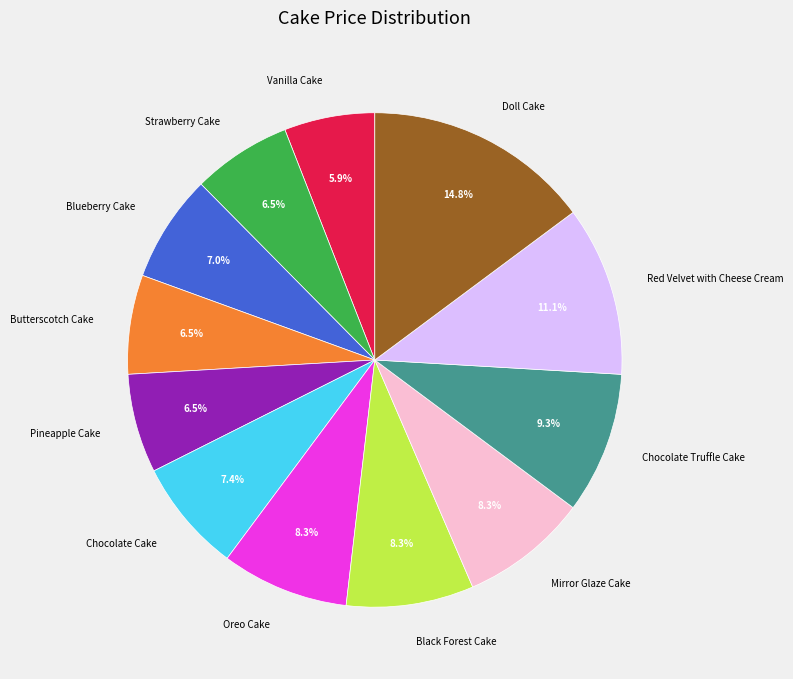

Which category has the smallest portion of the pie?

Vanilla Cake